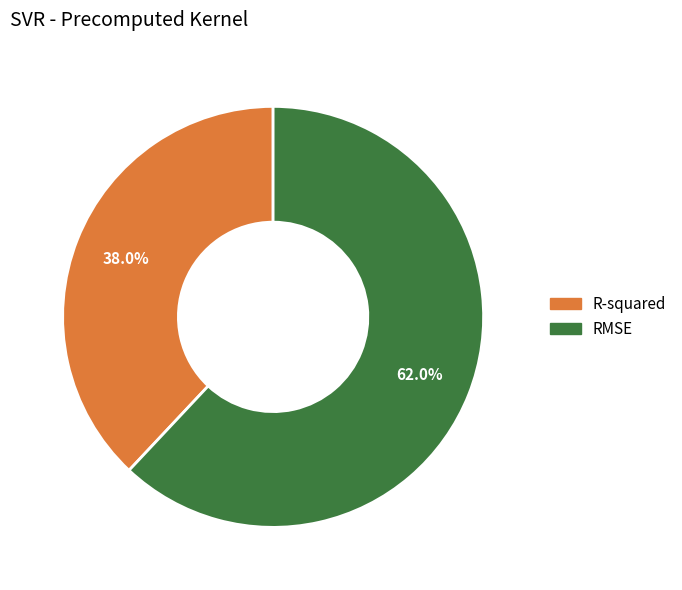

The RMSE slice represents 72% of the pie. True or false?

False